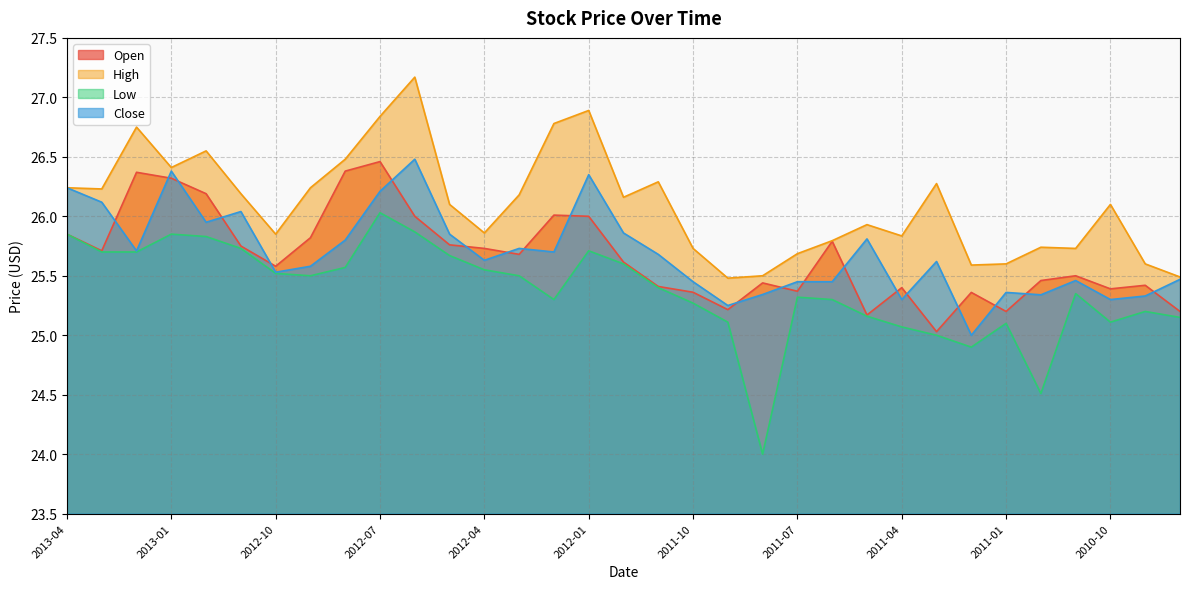

What is the spread (max minus min) of values at 2013-04?

0.4